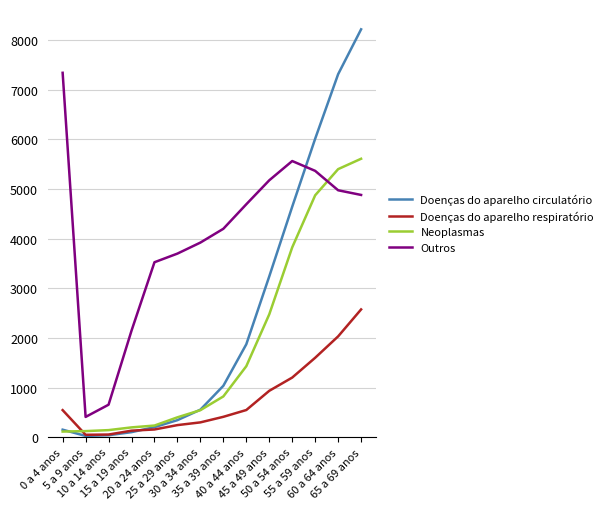

Rank the series by their maximum value, from highest to lowest.

Doenças do aparelho circulatório, Outros, Neoplasmas, Doenças do aparelho respiratório